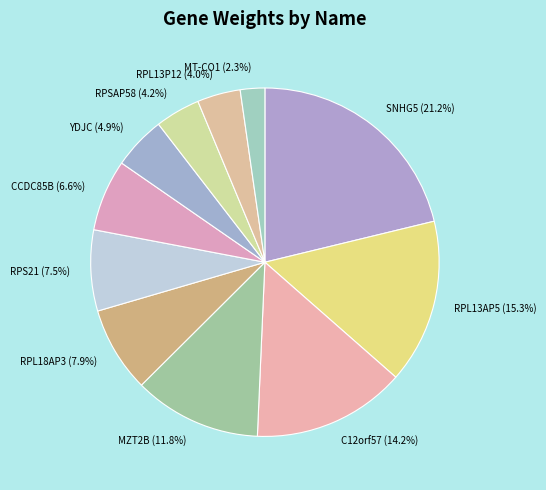

To the nearest percent, what is the difference between the largest and smallest slice percentages?

19%